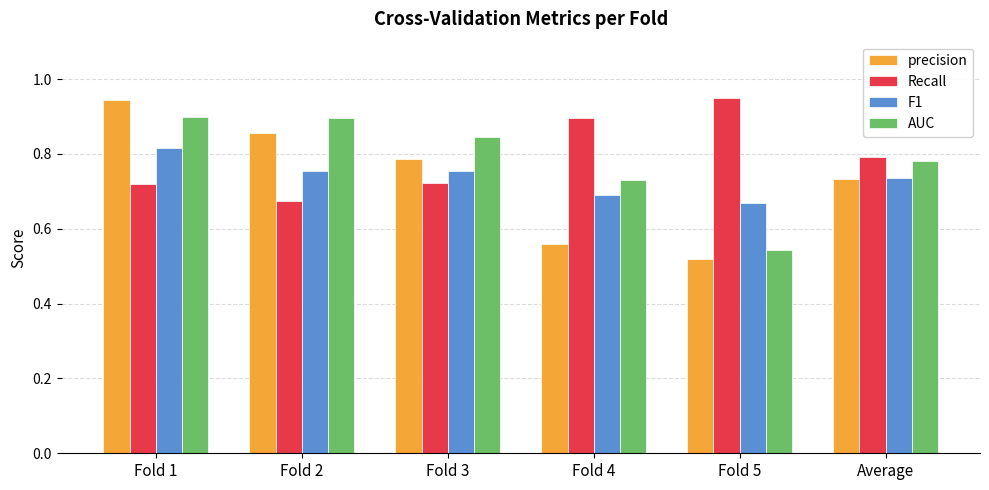

At which category is the sum across all series the highest?

Fold 1